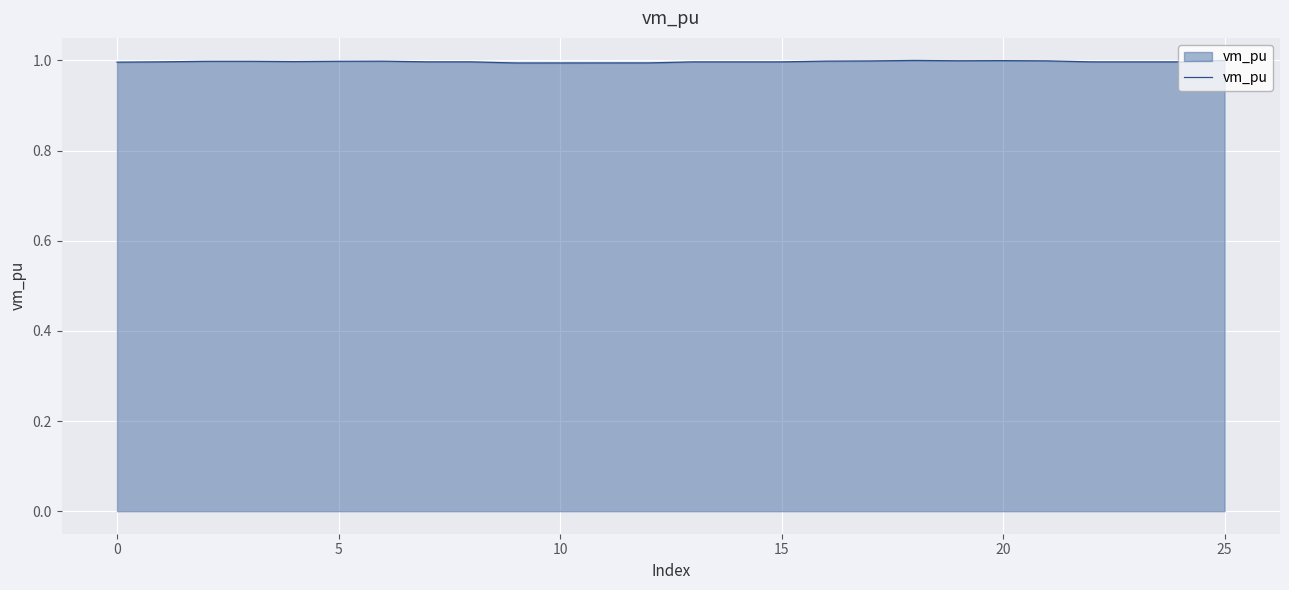

What is the minimum value shown in the chart?

1.0